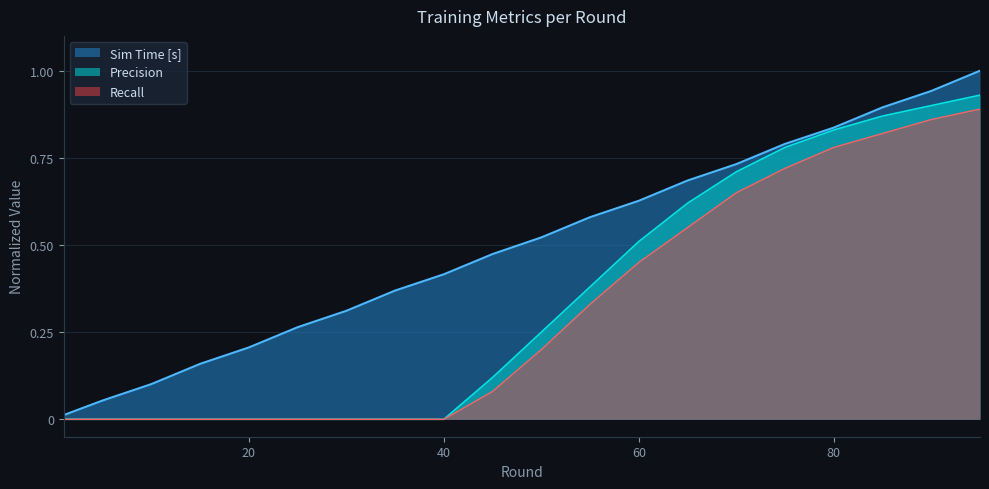

True or false: Precision has more than 0 interior local peaks.

False